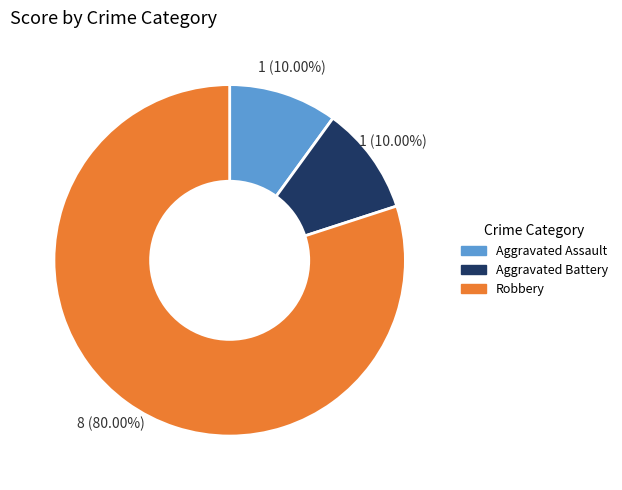

Approximately how many times larger is the value at Aggravated Battery compared to Aggravated Assault?

1.0